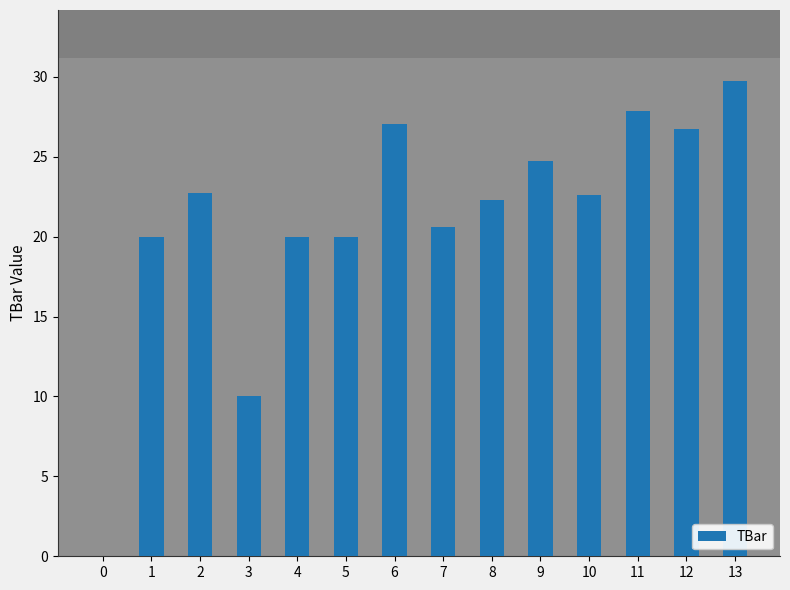

Where is the data nearest to the value 14?

3